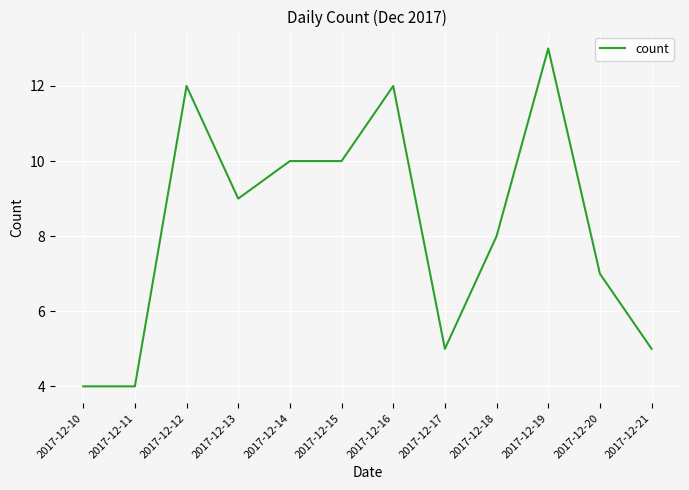

What is the difference between the values at 2017-12-10 and 2017-12-14?

6